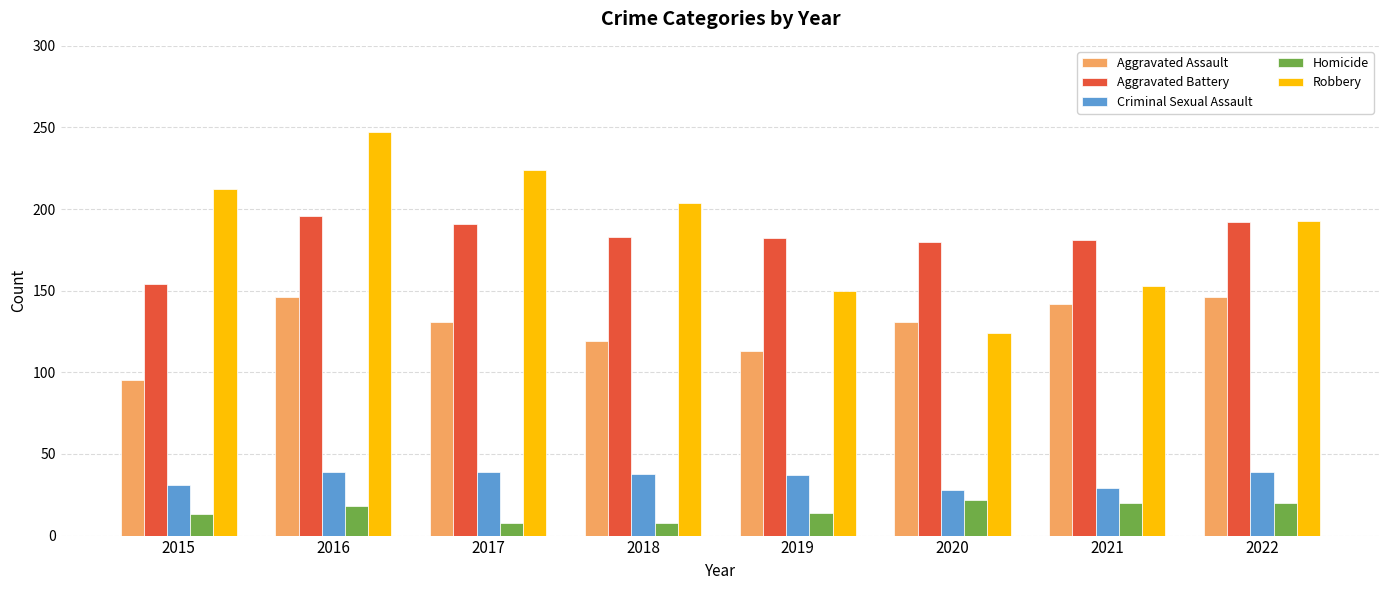

What is the difference between the maximum and minimum values in the Homicide series?

14